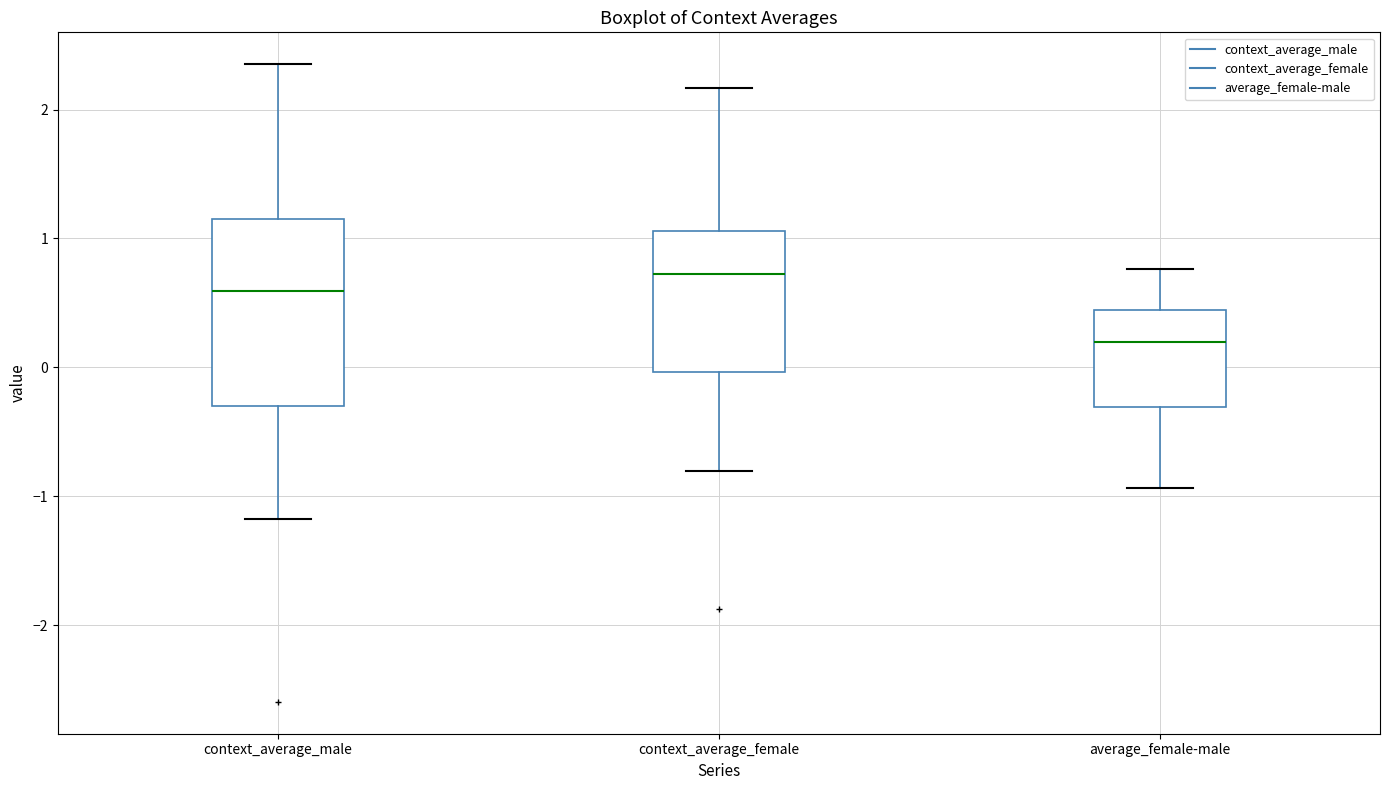

Which box is the tallest, from its lower edge to its upper edge?

context_average_male